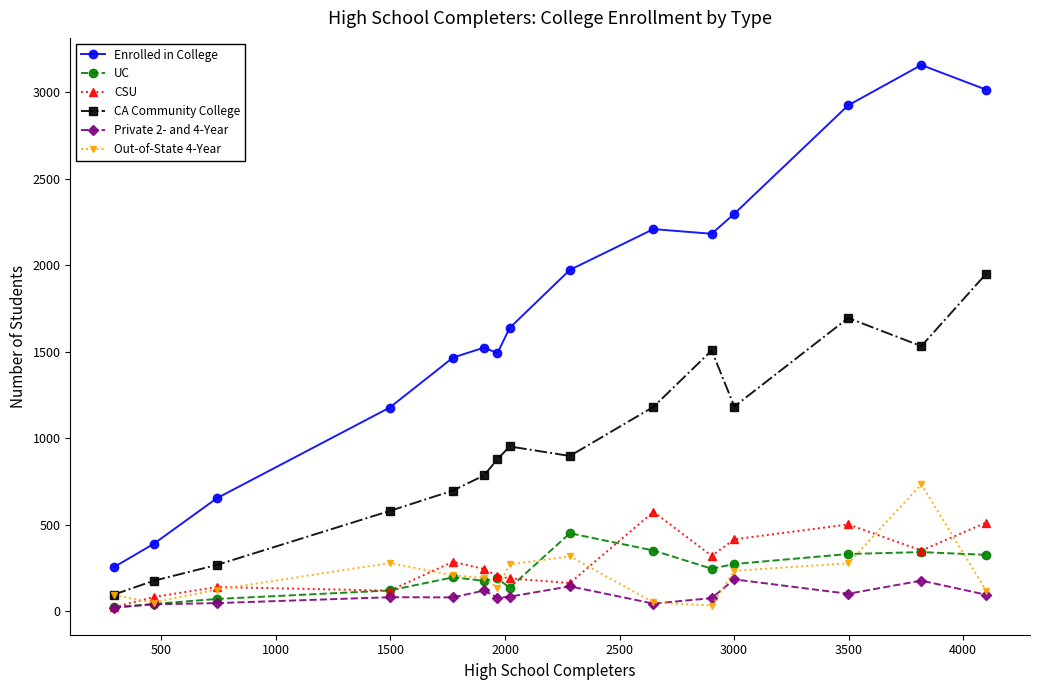

True or false: Private 2- and 4-Year has more than 0 interior local peaks.

True